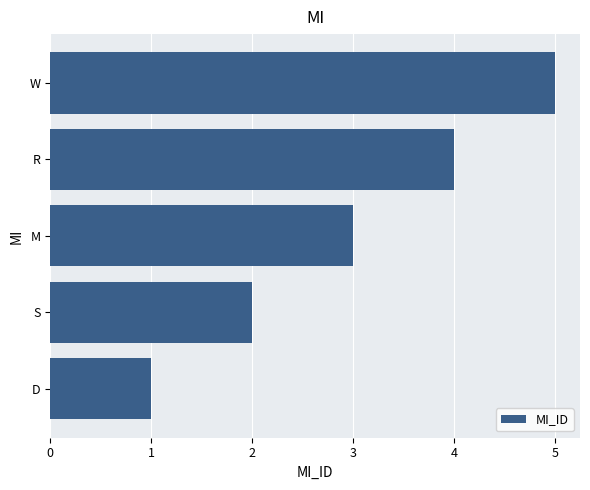

Between M and R, which is larger?

R